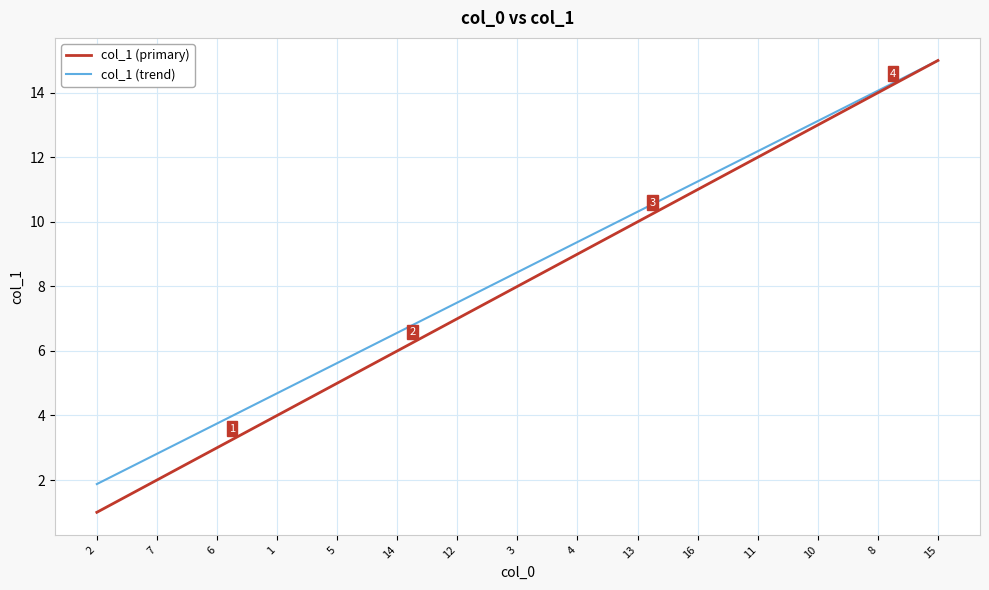

How many categories are shown in the chart?

15